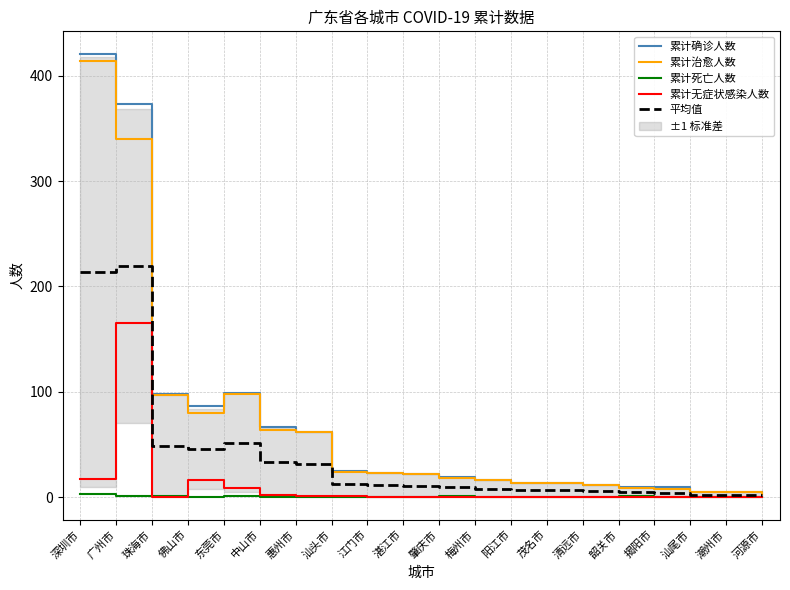

Reading right to left, list all the values displayed in this chart.

累计确诊人数: 河源市=5.0	潮州市=5.0	汕尾市=5.0	揭阳市=10.0	韶关市=10.0	清远市=12.0	茂名市=14.0	阳江市=14.0	梅州市=16.0	肇庆市=19.0	湛江市=22.0	江门市=23.0	汕头市=25.0	惠州市=62.0	中山市=67.0	东莞市=99.0	佛山市=87.0	珠海市=98.0	广州市=373.0	深圳市=421.0
累计治愈人数: 河源市=3.0	潮州市=5.0	汕尾市=5.0	揭阳市=8.0	韶关市=9.0	清远市=12.0	茂名市=14.0	阳江市=14.0	梅州市=16.0	肇庆市=18.0	湛江市=22.0	江门市=23.0	汕头市=24.0	惠州市=62.0	中山市=64.0	东莞市=98.0	佛山市=80.0	珠海市=97.0	广州市=340.0	深圳市=414.0
累计死亡人数: 河源市=0.0	潮州市=0.0	汕尾市=0.0	揭阳市=0.0	韶关市=1.0	清远市=0.0	茂名市=0.0	阳江市=0.0	梅州市=0.0	肇庆市=1.0	湛江市=0.0	江门市=0.0	汕头市=0.0	惠州市=0.0	中山市=0.0	东莞市=1.0	佛山市=0.0	珠海市=1.0	广州市=1.0	深圳市=3.0
累计无症状感染人数: 河源市=0.0	潮州市=0.0	汕尾市=0.0	揭阳市=0.0	韶关市=0.0	清远市=0.0	茂名市=0.0	阳江市=0.0	梅州市=0.0	肇庆市=0.0	湛江市=0.0	江门市=0.0	汕头市=1.0	惠州市=1.0	中山市=2.0	东莞市=9.0	佛山市=16.0	珠海市=0.0	广州市=165.0	深圳市=17.0
平均值: 河源市=2.0	潮州市=2.5	汕尾市=2.5	揭阳市=4.5	韶关市=5.0	清远市=6.0	茂名市=7.0	阳江市=7.0	梅州市=8.0	肇庆市=9.5	湛江市=11.0	江门市=11.5	汕头市=12.5	惠州市=31.2	中山市=33.2	东莞市=51.8	佛山市=45.8	珠海市=49.0	广州市=219.8	深圳市=213.8